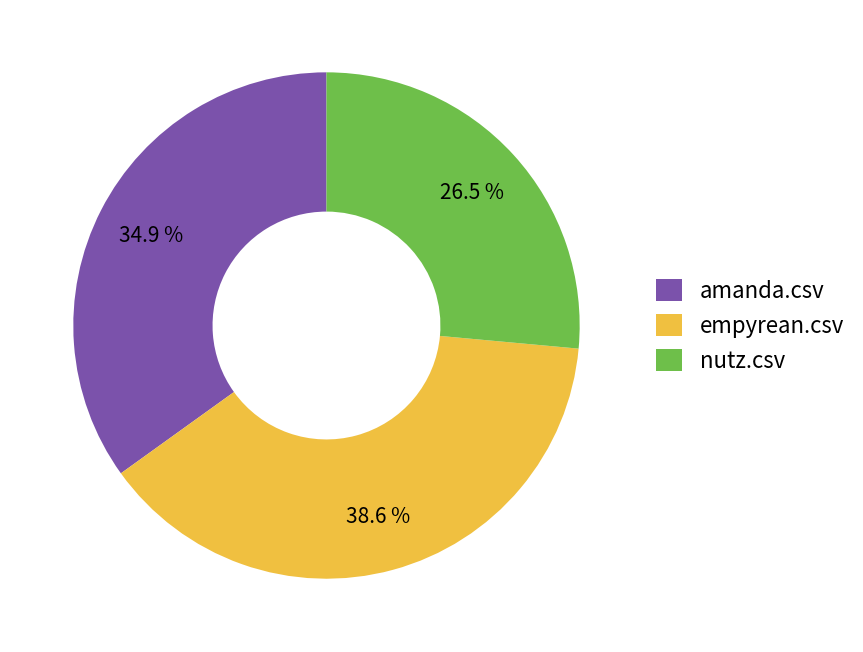

Does empyrean.csv account for over 50% of the chart?

No